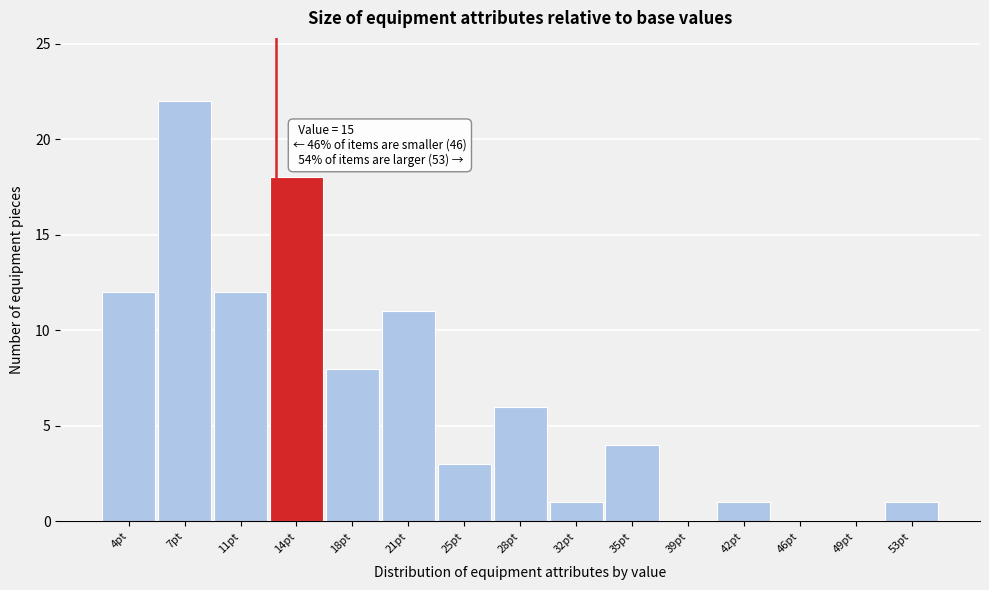

Which label corresponds to the largest value in the chart?

7pt